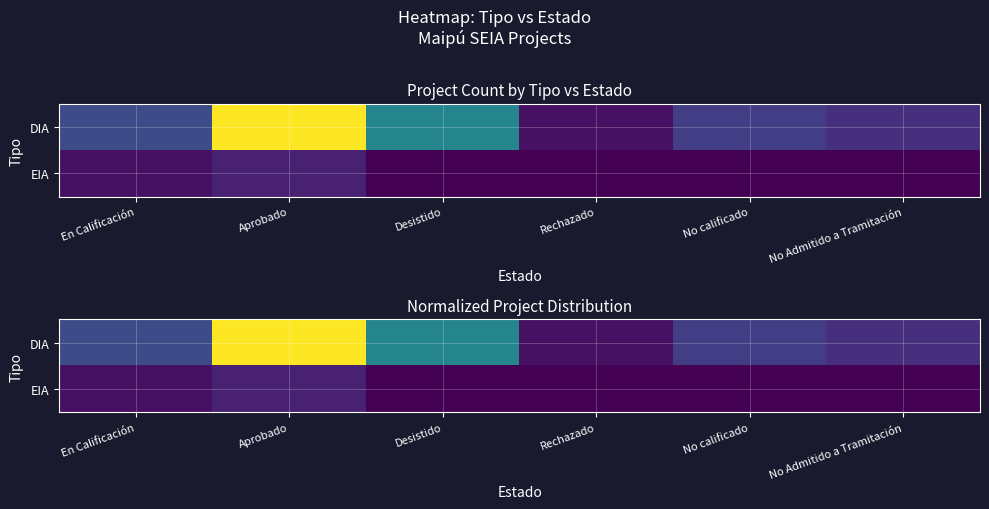

What is the approximate value of DIA at Desistido?

9.5